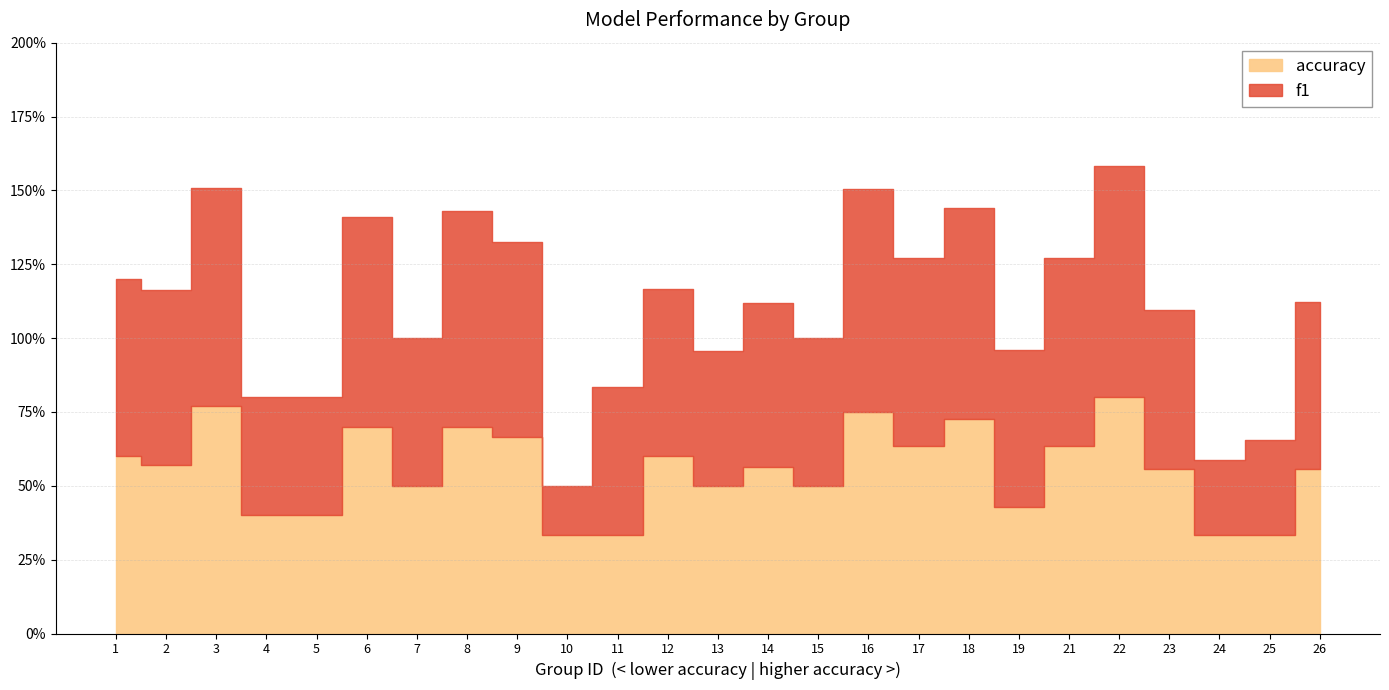

At which label does accuracy reach its peak?

22